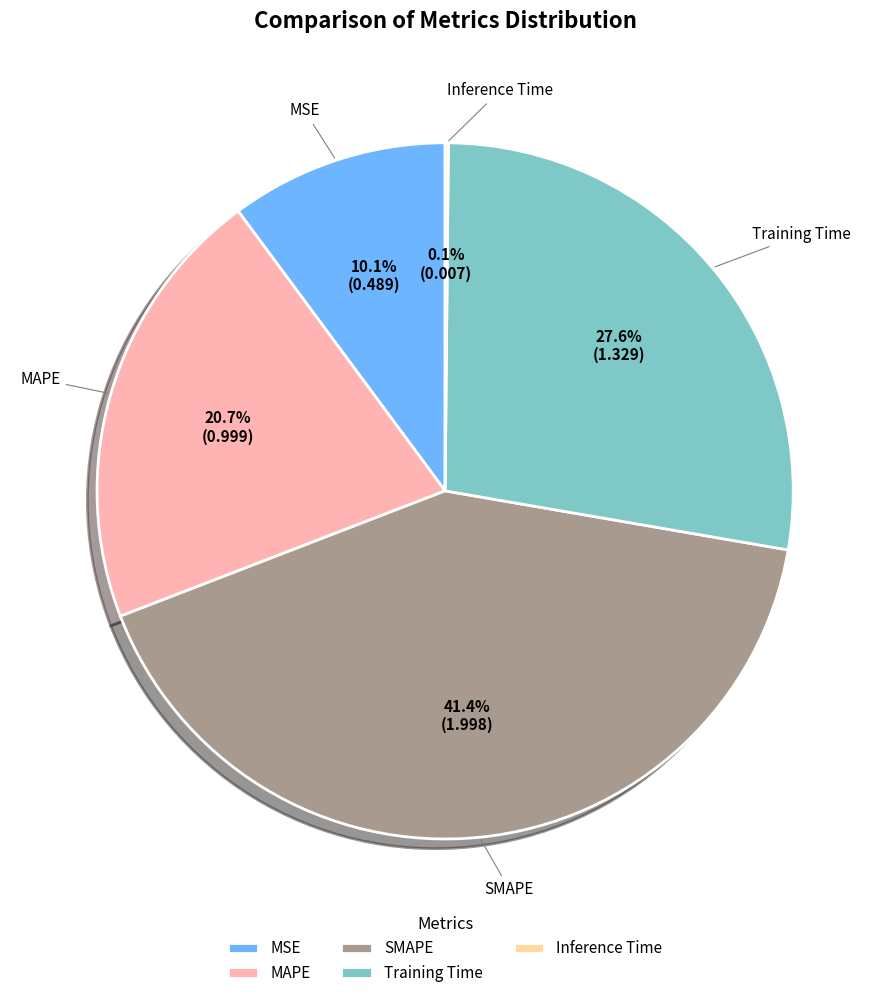

What is the largest slice in the pie chart?

SMAPE